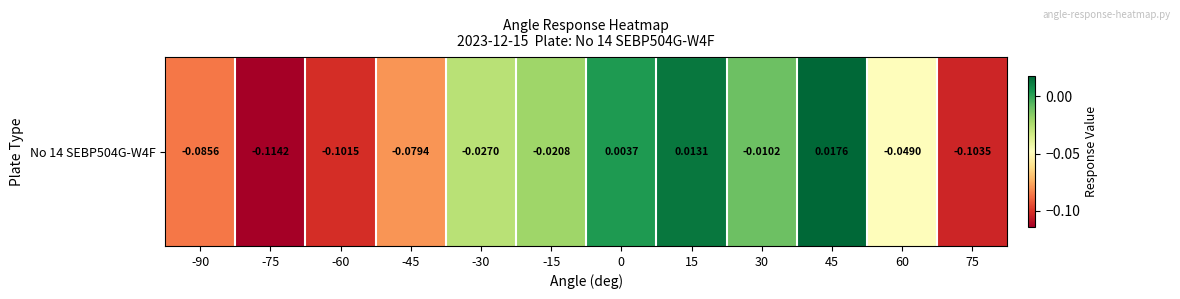

List the labels in order of value, smallest first.

-75, 75, -60, -90, -45, 60, -30, -15, 30, 0, 15, 45